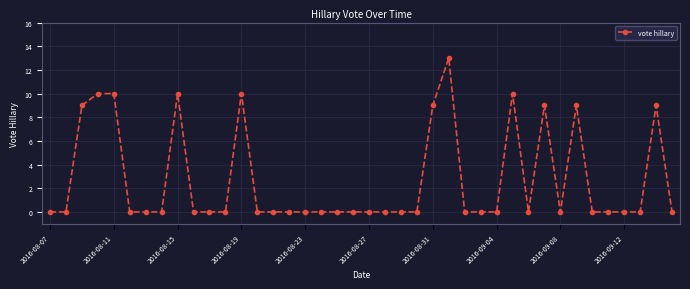

What is the maximum value shown in the chart?

13